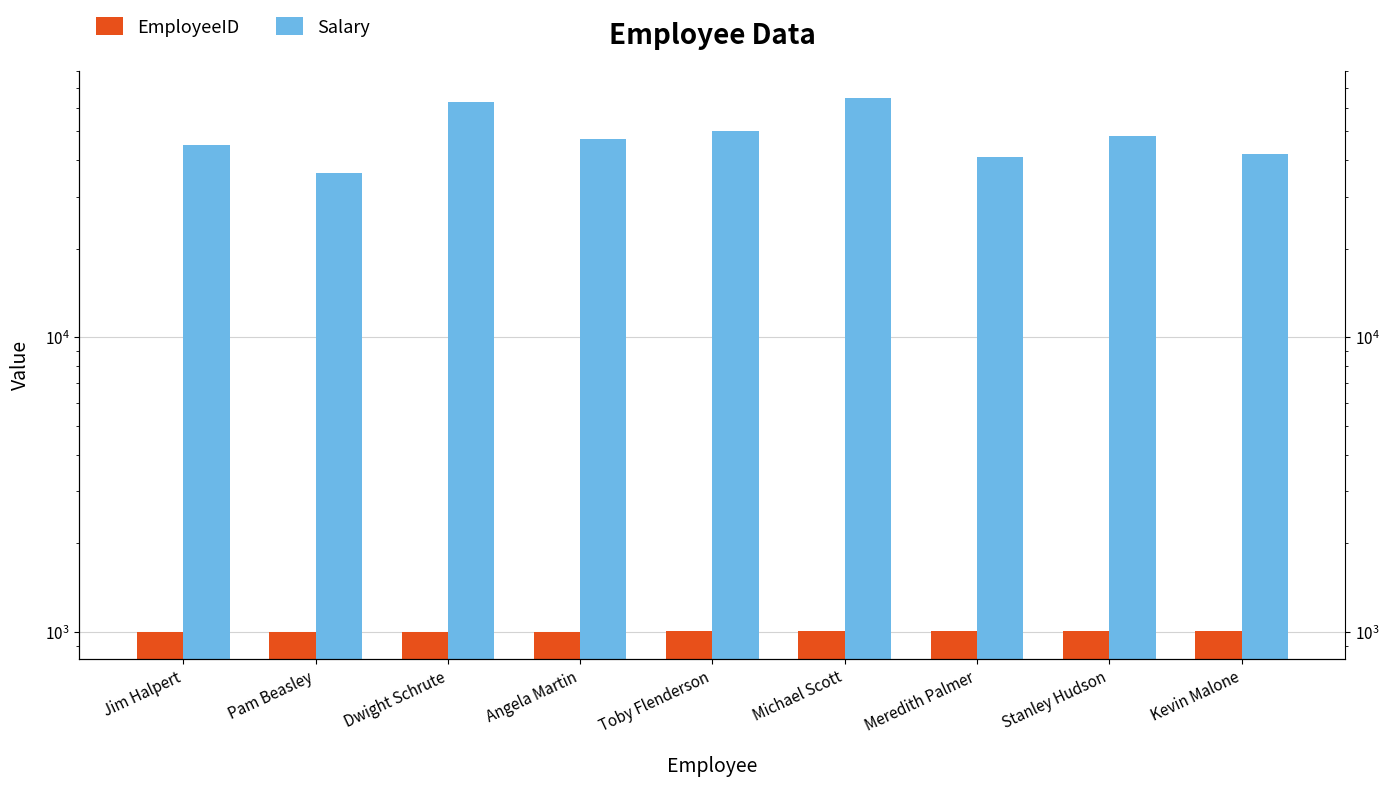

What position from the left is Kevin Malone?

9